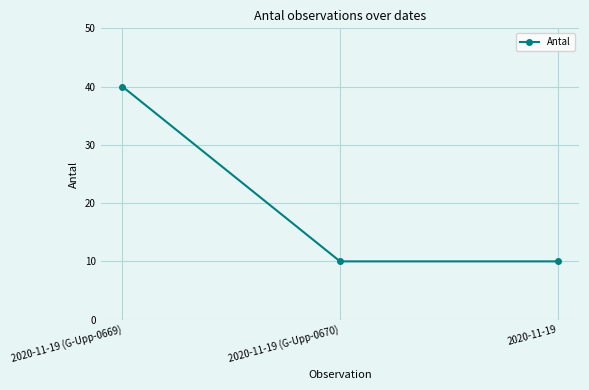

What is the change in value from 2020-11-19 (G-Upp-0669) to 2020-11-19?

-30